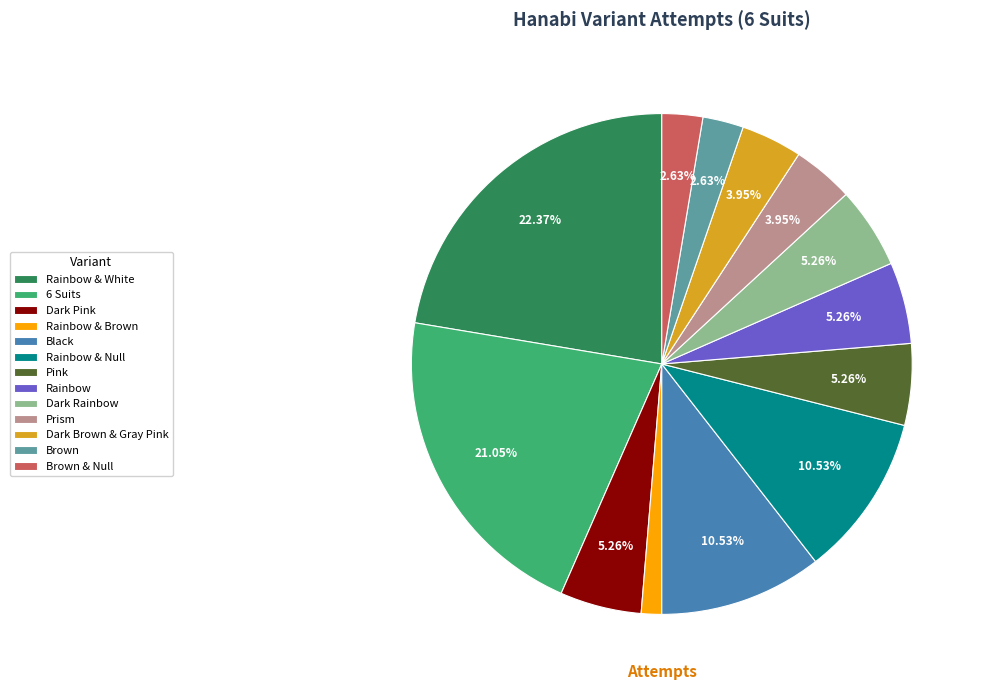

To the nearest percent, what is the average slice percentage?

8%